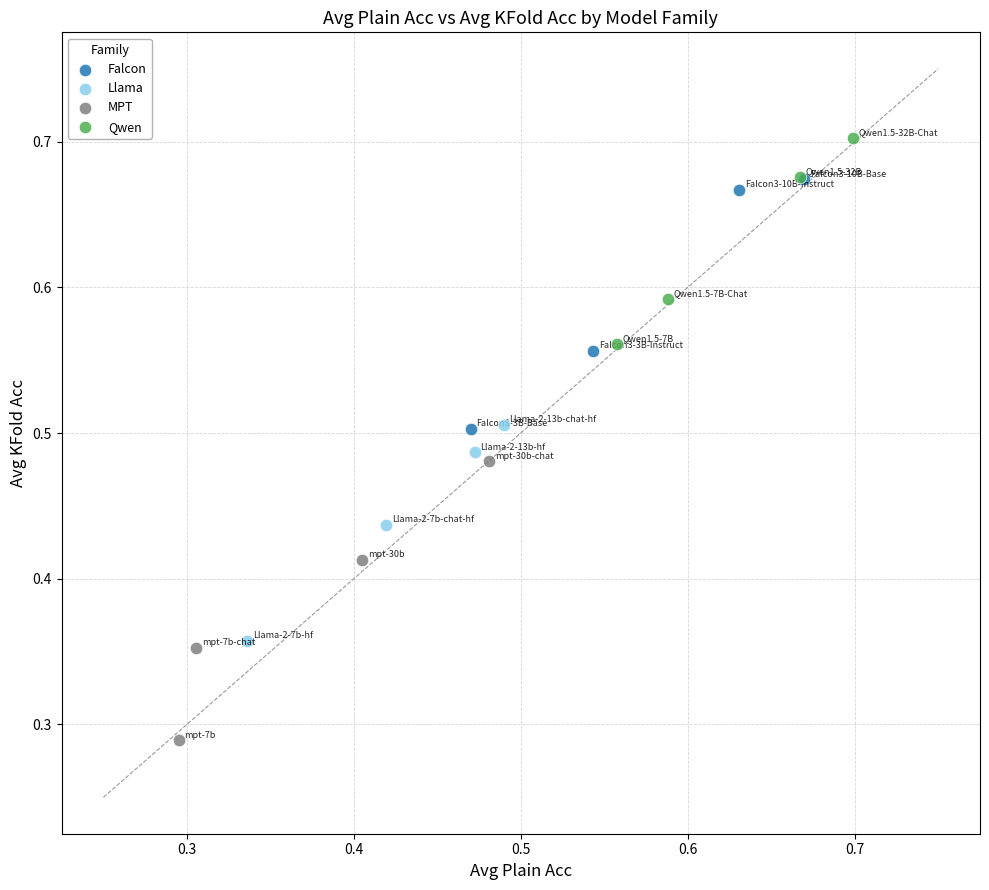

What are all the series names shown in the legend?

Falcon, Llama, MPT, Qwen